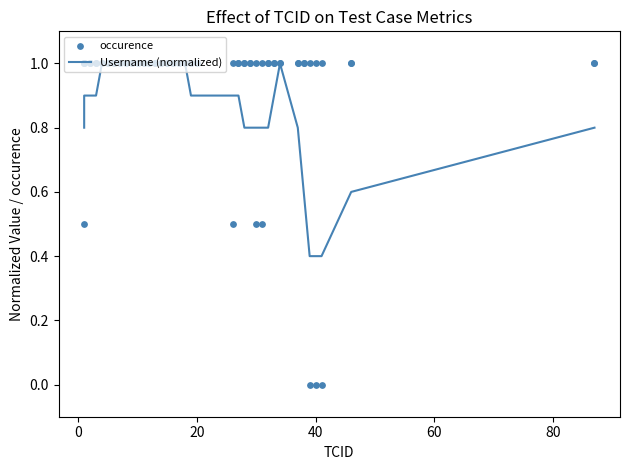

What is the total value across all series at 19?

1.9